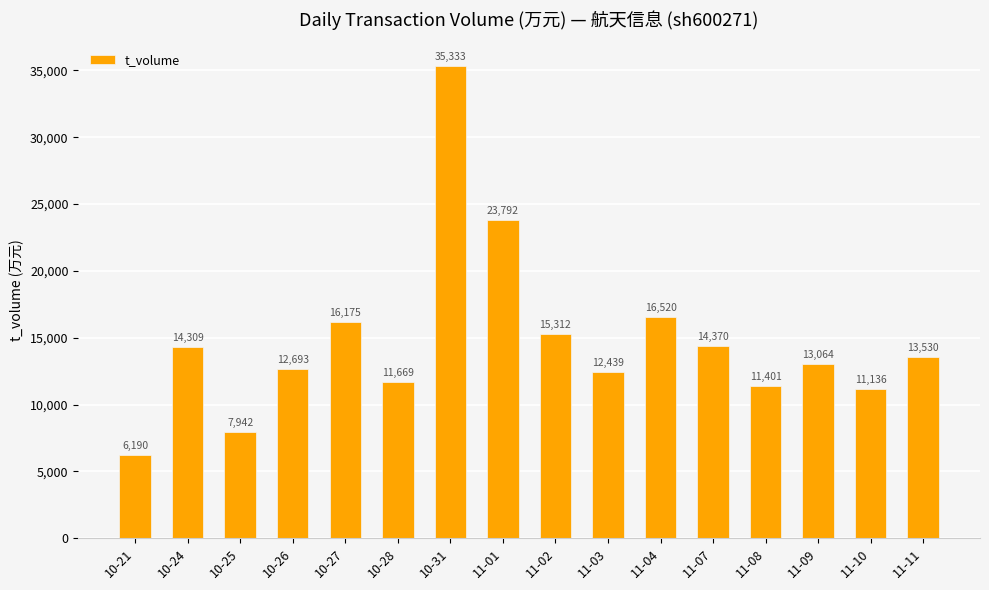

How many data points are less than 13530?

8